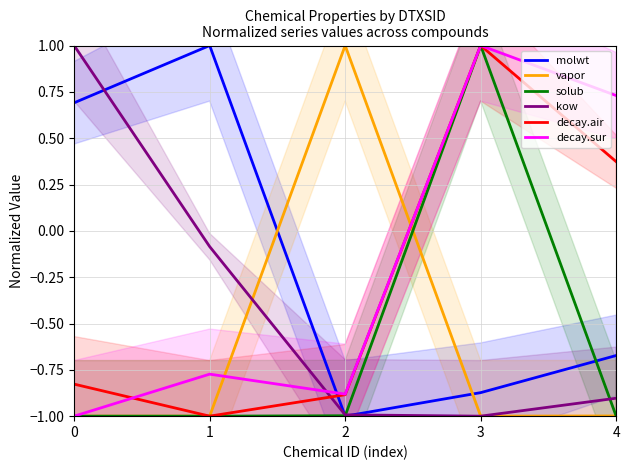

At which category does decay.air reach its first local peak?

3